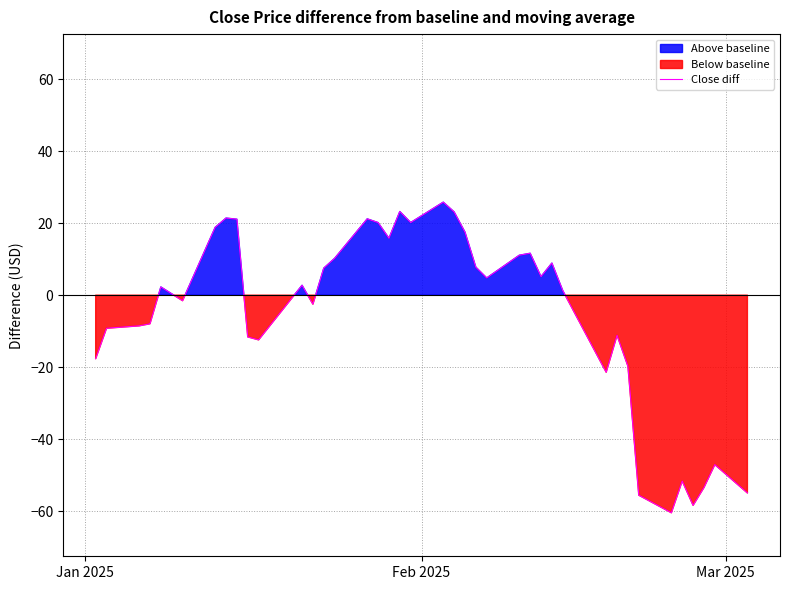

How many positive values are there?

22